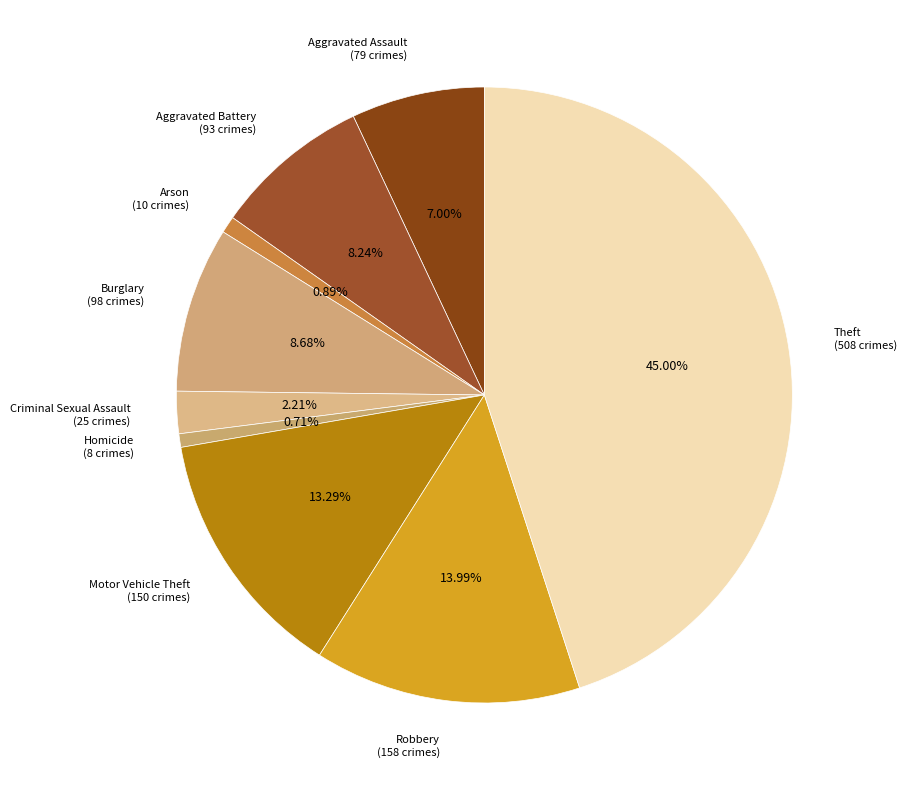

True or false: Burglary accounts for 1% of the total.

False